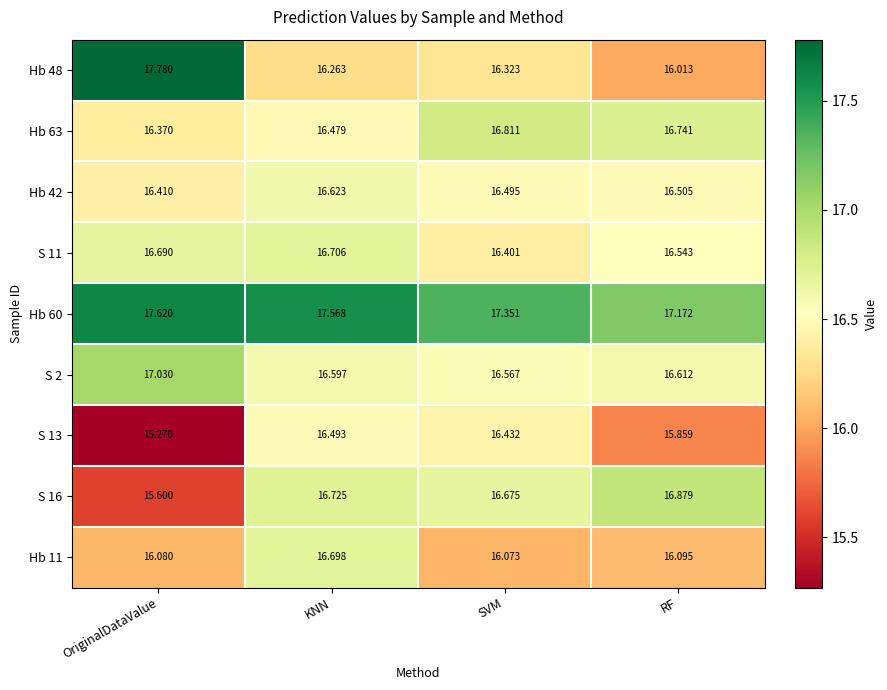

Where is S 13 nearest to the value 15?

OriginalDataValue